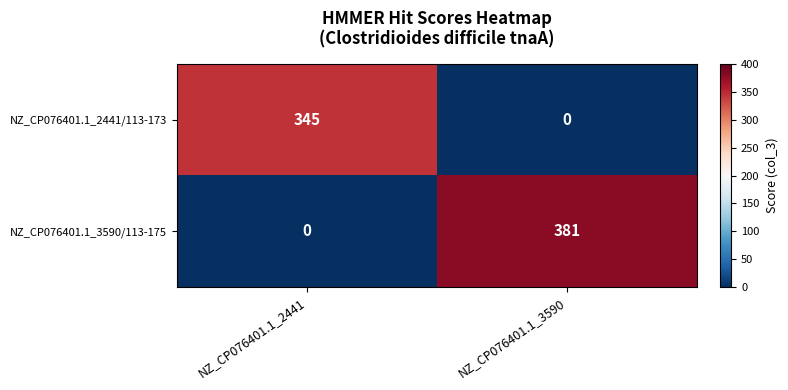

The NZ_CP076401.1_3590/113-175 series shows 166 at NZ_CP076401.1_3590. True or false?

False